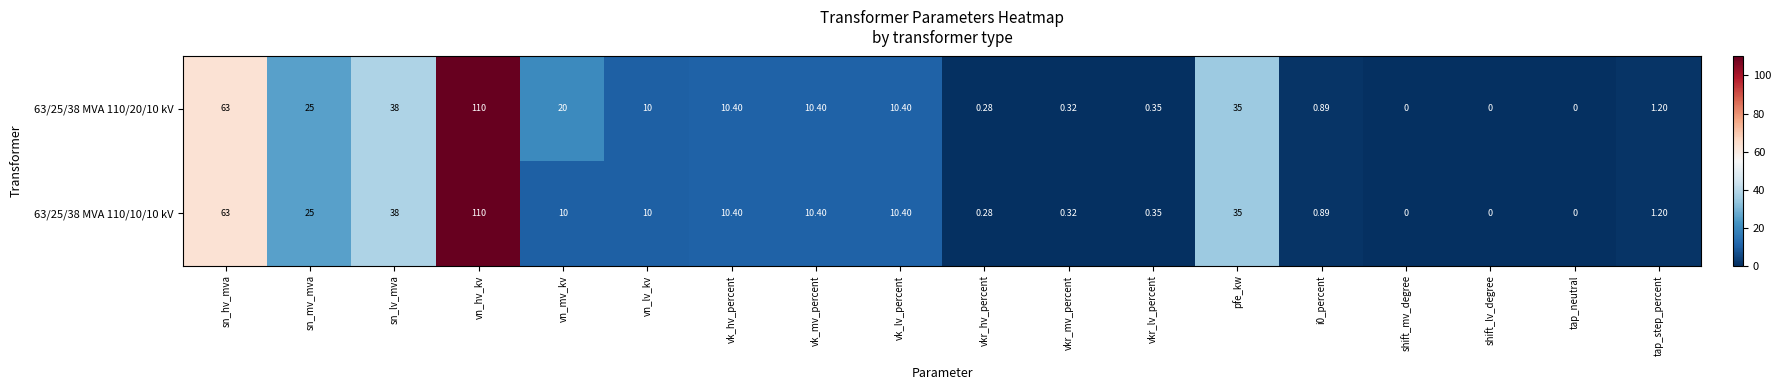

Where does the 63/25/38 MVA 110/20/10 kV series first go above 10?

sn_hv_mva